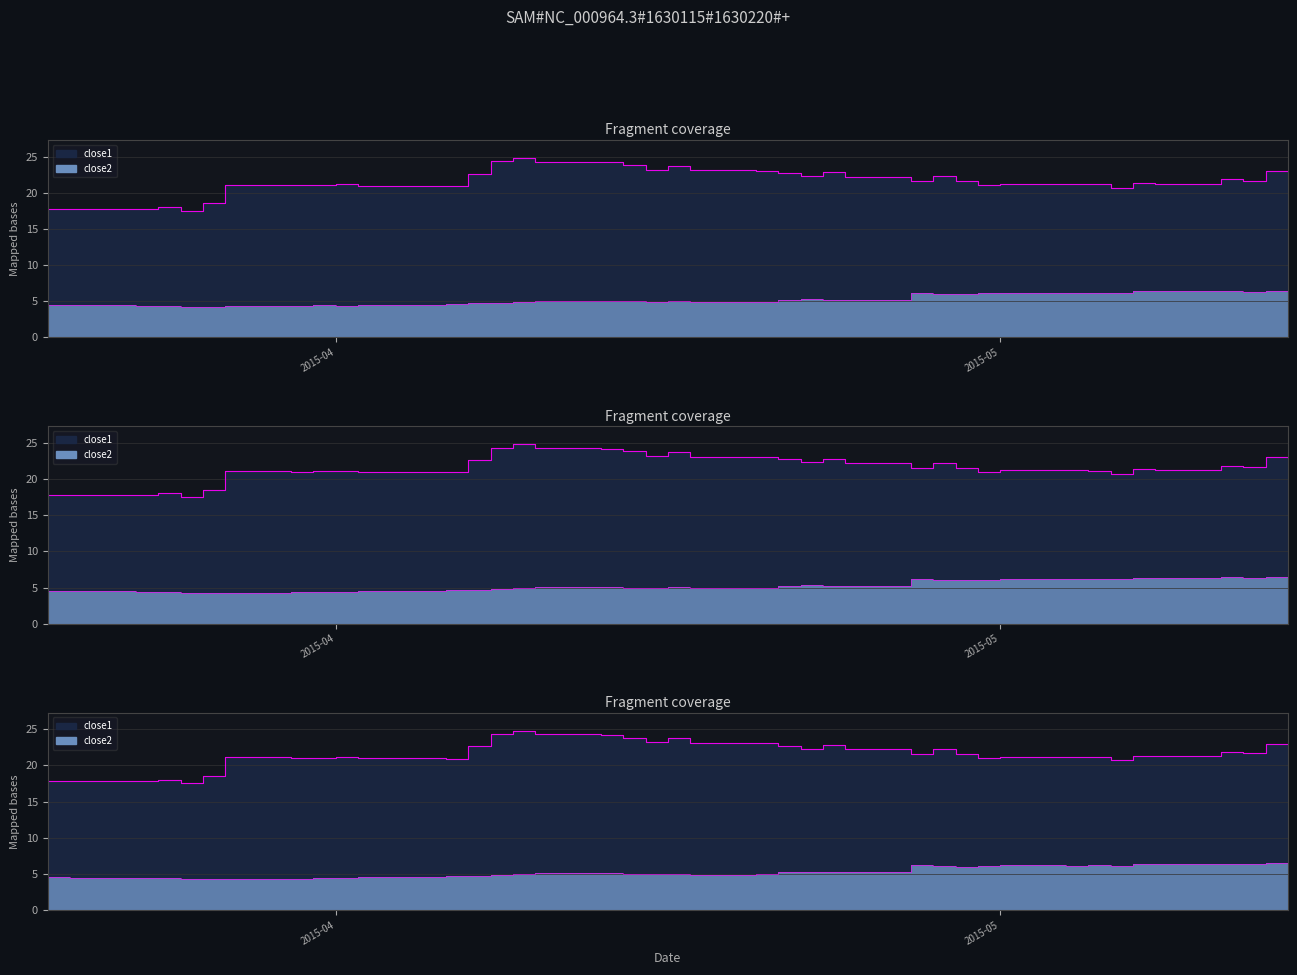

Is the value of close1 at 21 greater than the value of close2 at 31?

Yes